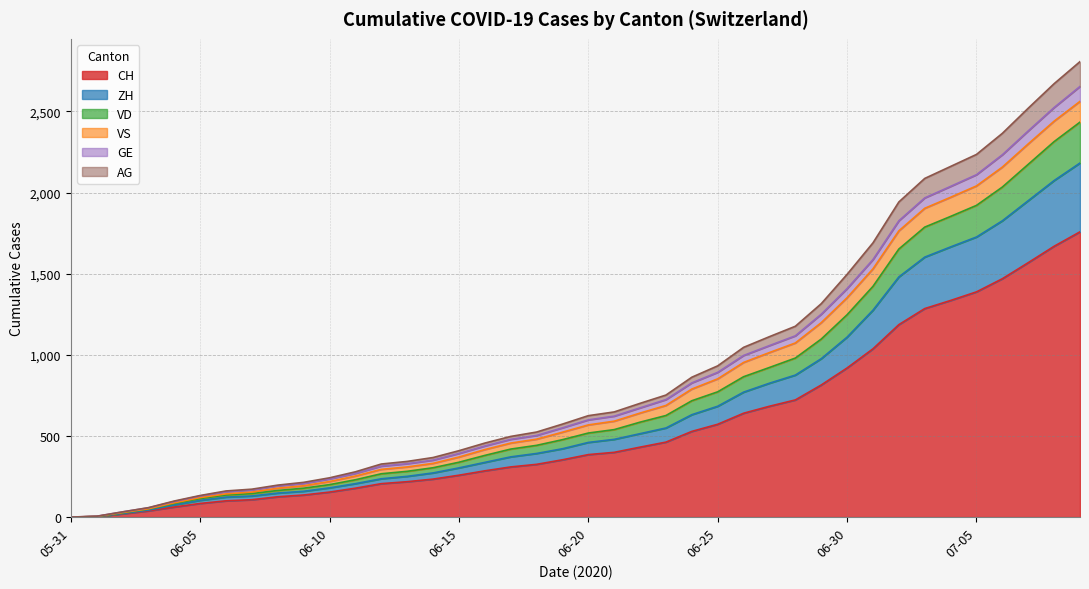

Does the chart have visible grid lines?

Yes